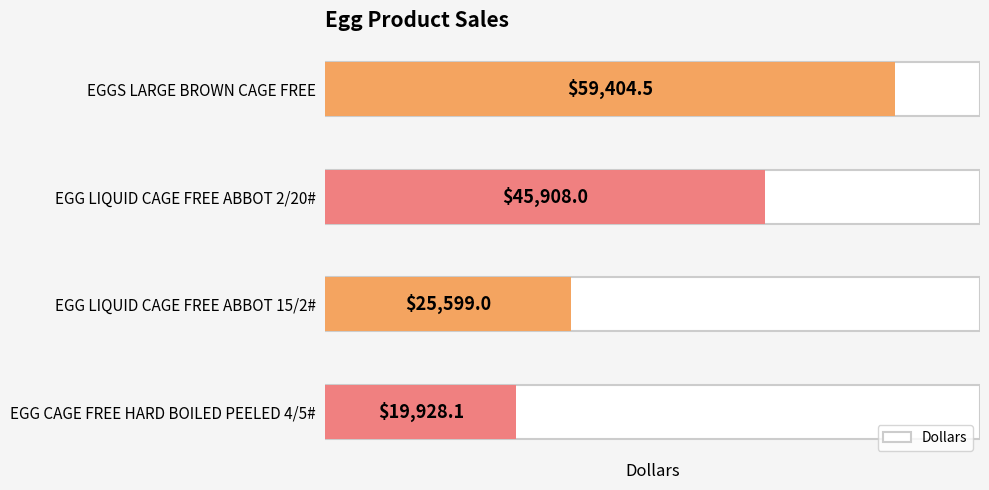

What is the change in value from EGGS LARGE BROWN CAGE FREE to EGG CAGE FREE HARD BOILED PEELED 4/5#?

-39476.4